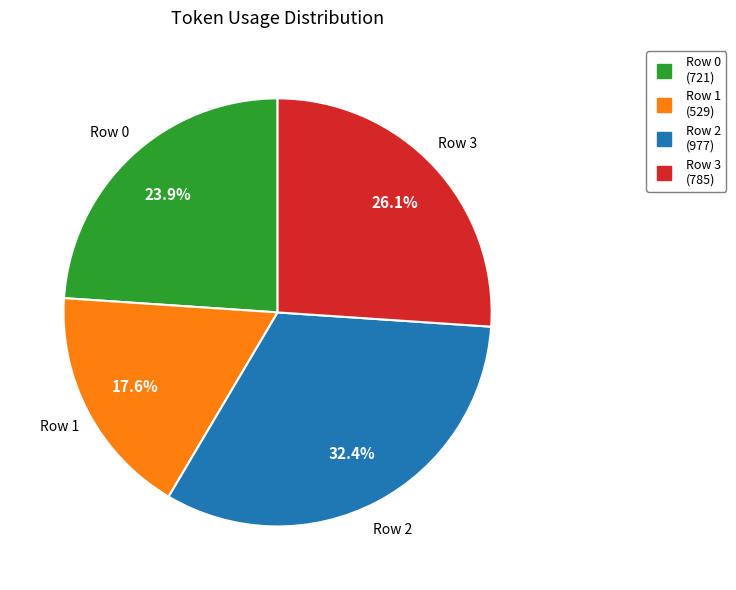

How many slices are in this pie chart?

4